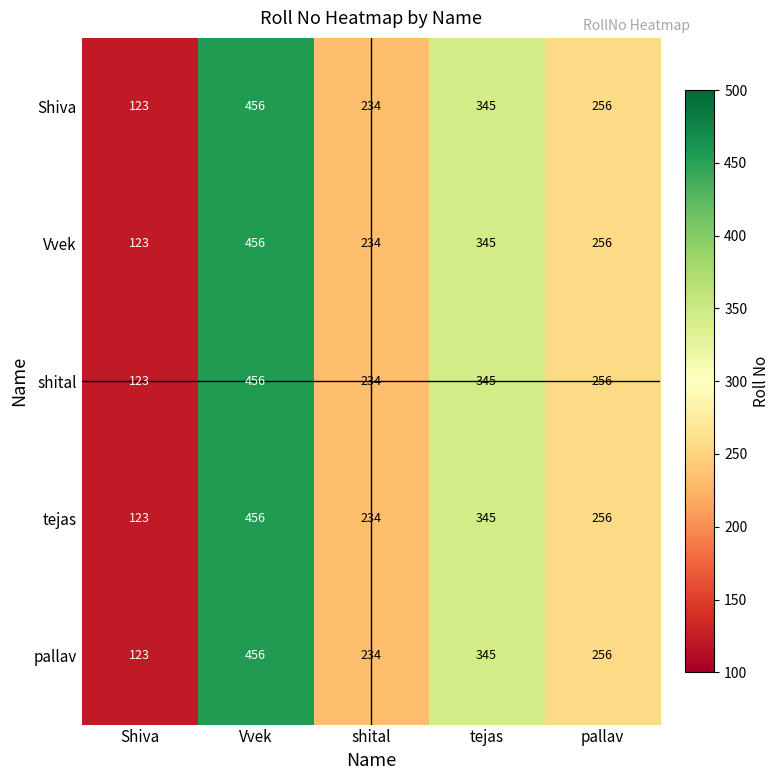

What is the difference between the pallav values at tejas and Shiva?

222